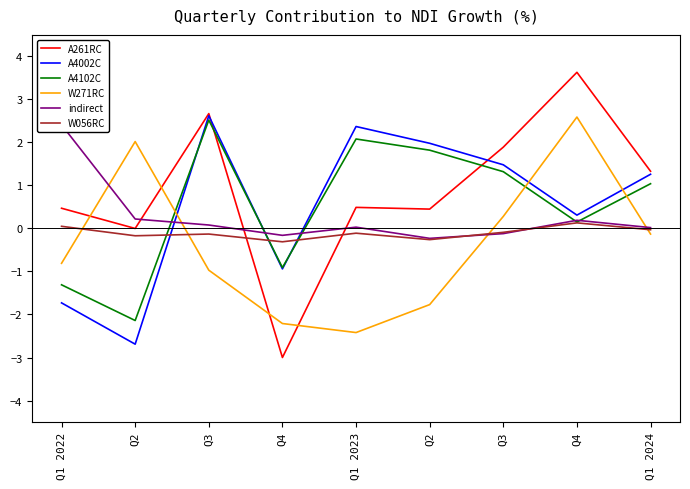

True or false: W271RC has a value of -1.8 at Q2.

True